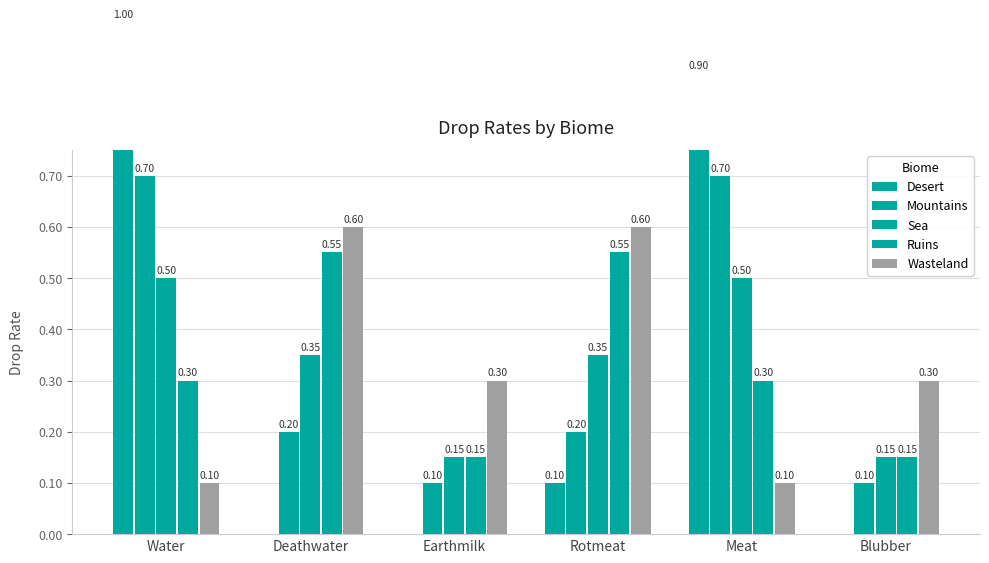

How many Sea values are between 0 and 1?

6